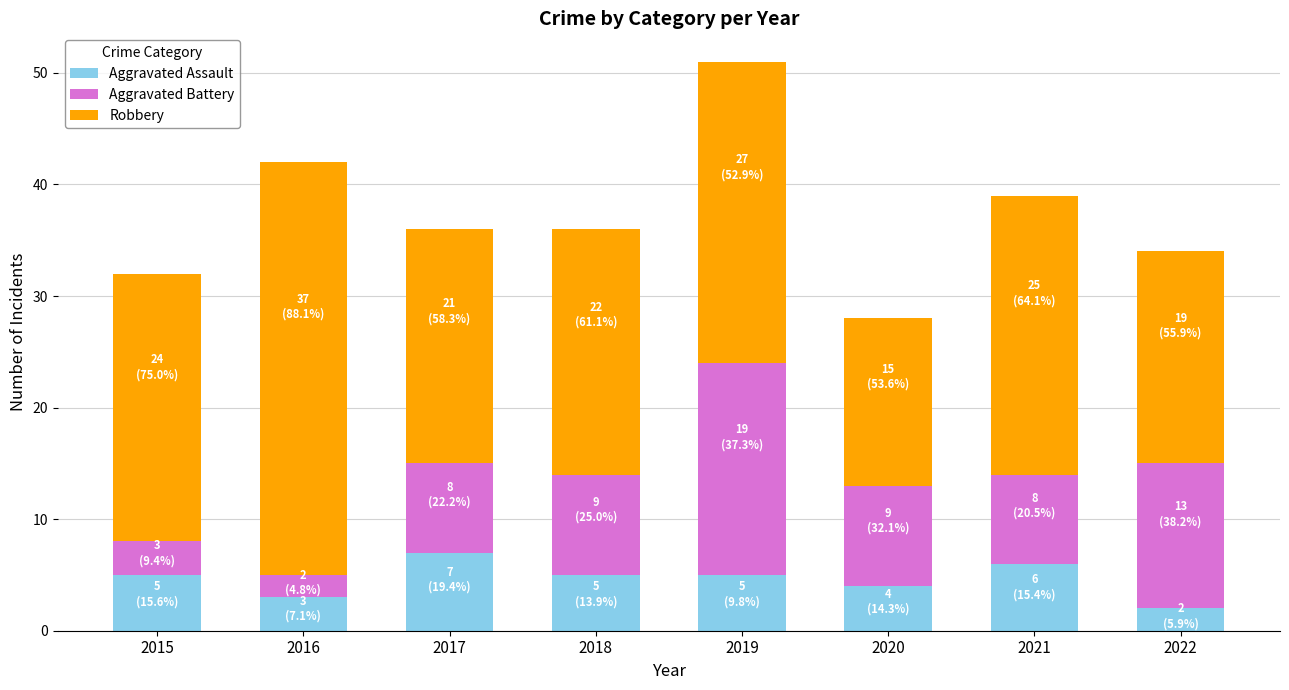

What is the sum of the Aggravated Assault values at 2016 and 2018?

8